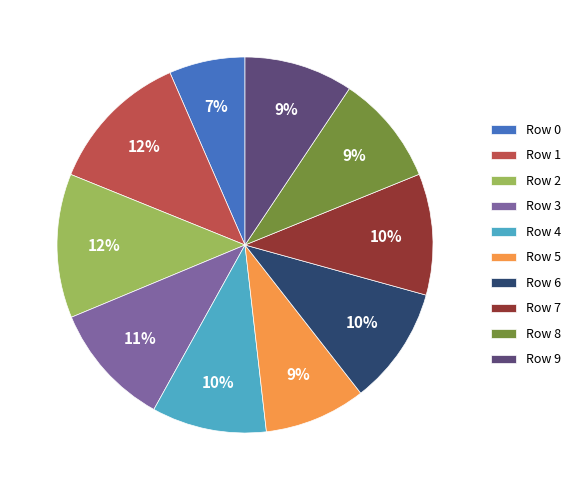

To the nearest percent, what portion does Row 1 represent?

12%